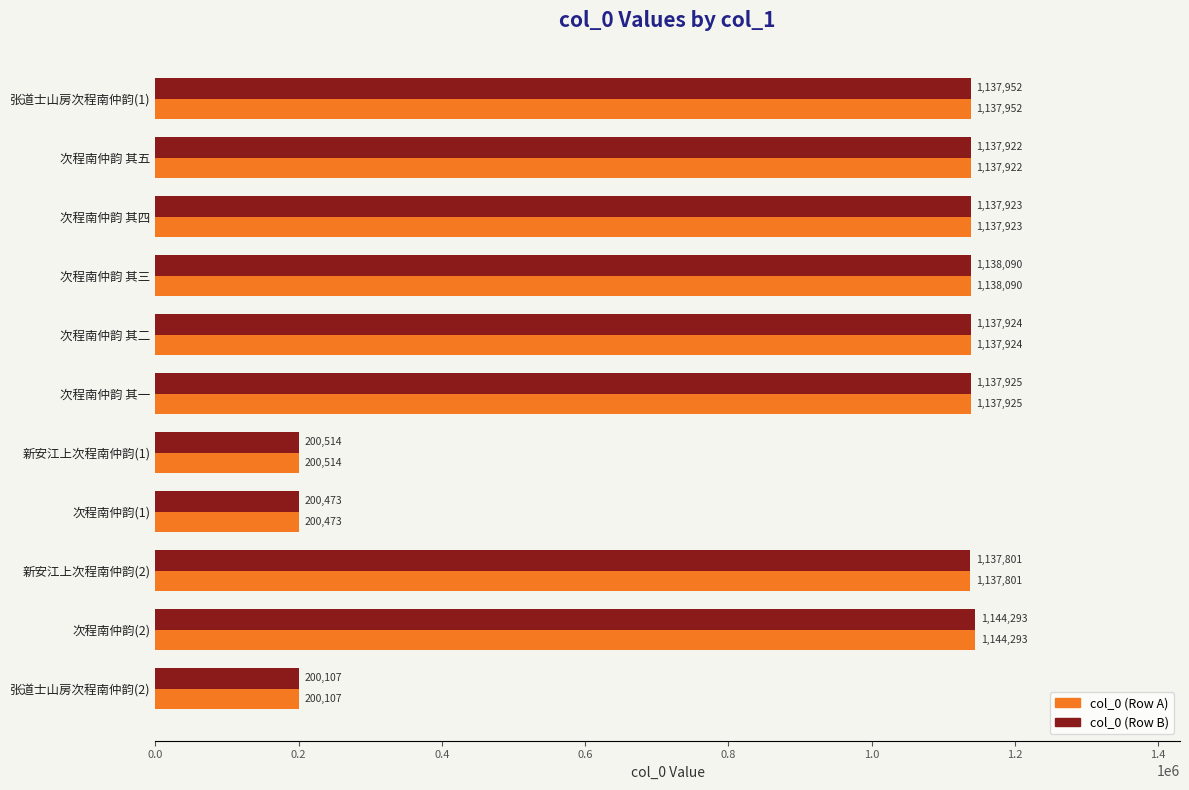

How many series are shown in this chart?

2